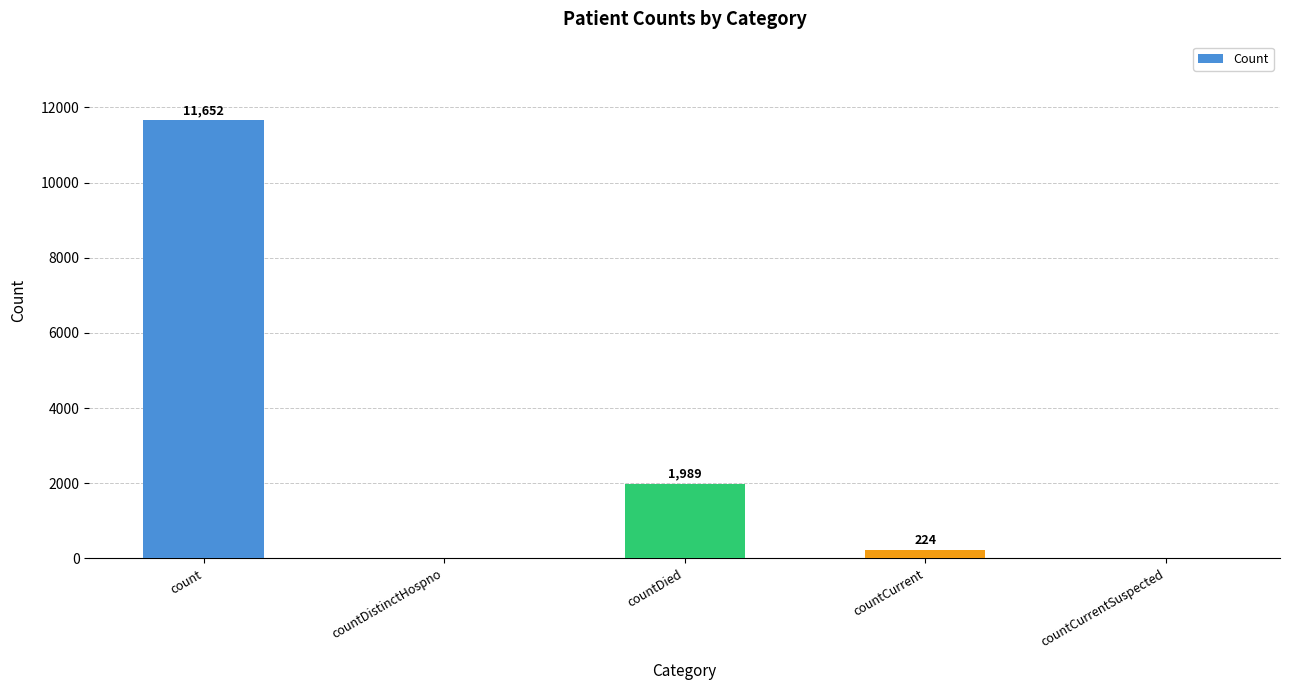

What is the sum of all values?

13865